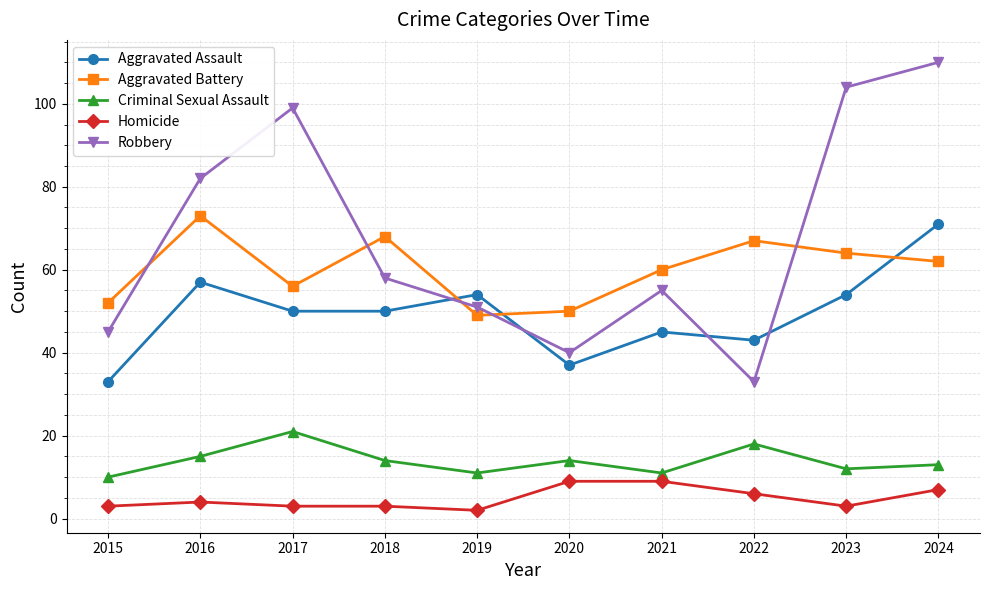

What are all the series names shown in the legend?

Aggravated Assault, Aggravated Battery, Criminal Sexual Assault, Homicide, Robbery